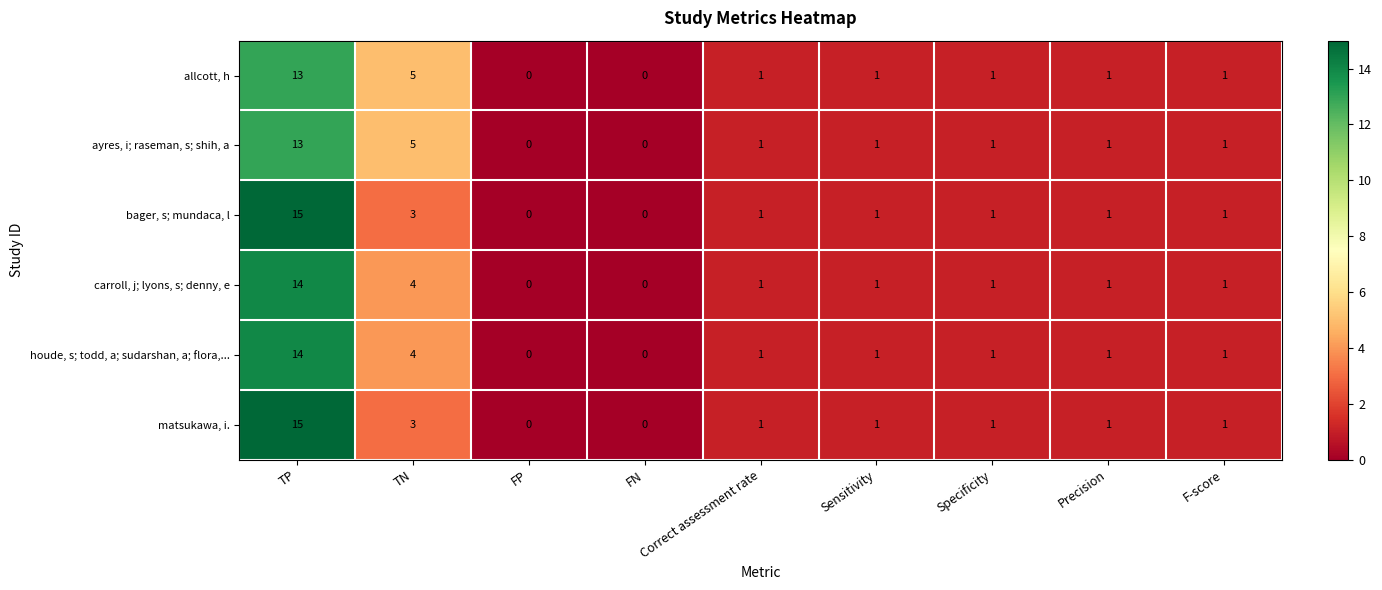

True or false: houde, s; todd, a; sudarshan, a; flora,... has a value of 5 at FN.

False